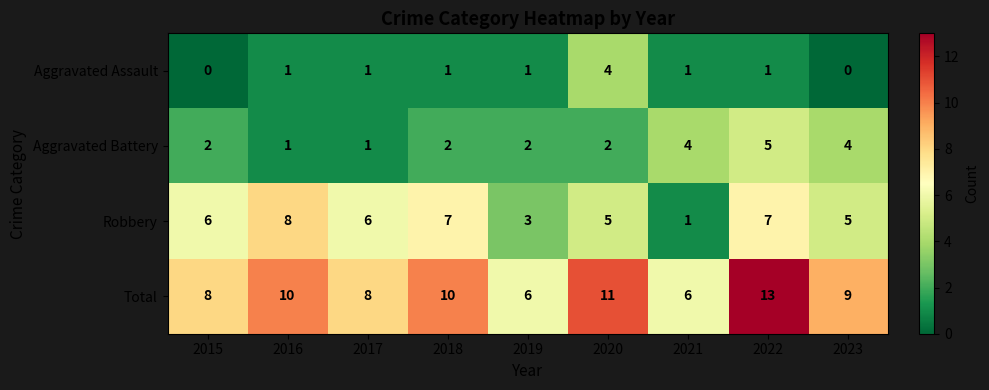

What is the minimum value for Total?

6